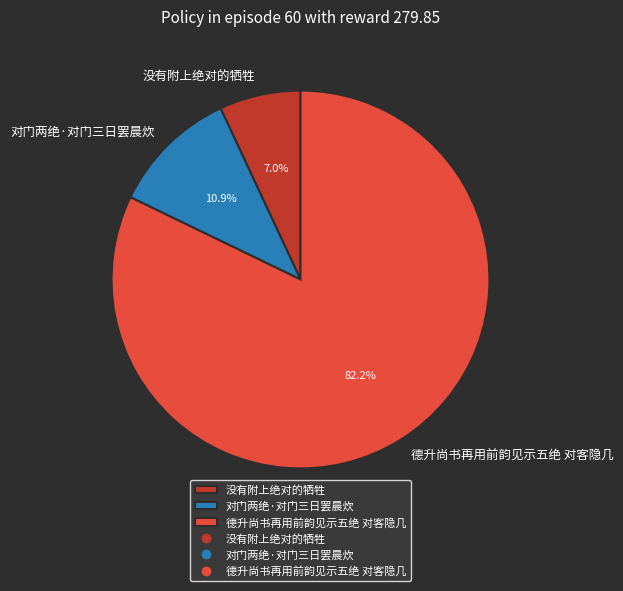

To the nearest percent, what is the combined percentage of 没有附上绝对的牺牲 and 德升尚书再用前韵见示五绝 对客隐几?

89%